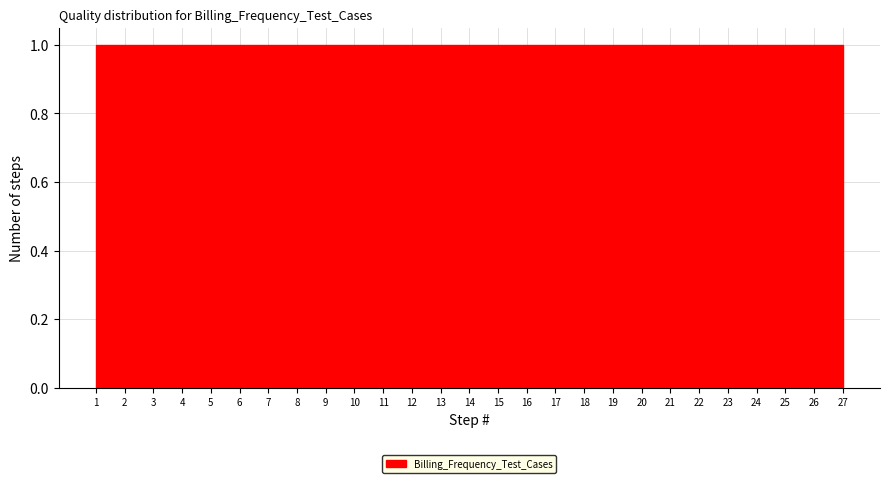

Reading left to right, list every bar in this chart as the range it spans on the x-axis followed by its height. Neither the bar edges nor the heights are printed on the chart, so give them approximately, as read against the axes.

1.0 to 2.0: 1
2.0 to 2.9: 1
2.9 to 3.9: 1
3.9 to 4.9: 1
4.9 to 5.8: 1
5.8 to 6.8: 1
6.8 to 7.7: 1
7.7 to 8.7: 1
8.7 to 9.7: 1
9.7 to 10.6: 1
10.6 to 11.6: 1
11.6 to 12.6: 1
12.6 to 13.5: 1
13.5 to 14.5: 1
14.5 to 15.4: 1
15.4 to 16.4: 1
16.4 to 17.4: 1
17.4 to 18.3: 1
18.3 to 19.3: 1
19.3 to 20.3: 1
20.3 to 21.2: 1
21.2 to 22.2: 1
22.2 to 23.1: 1
23.1 to 24.1: 1
24.1 to 25.1: 1
25.1 to 26.0: 1
26.0 to 27.0: 1